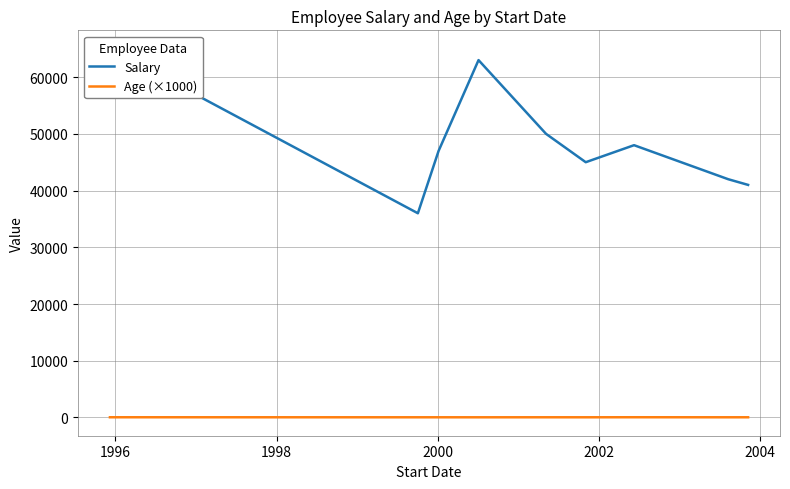

Reading left to right, extract all data points from this chart.

Salary: 65000	36000	47000	63000	50000	45000	48000	42000	41000
Age (×1000): 35	30	31	29	32	30	38	31	32